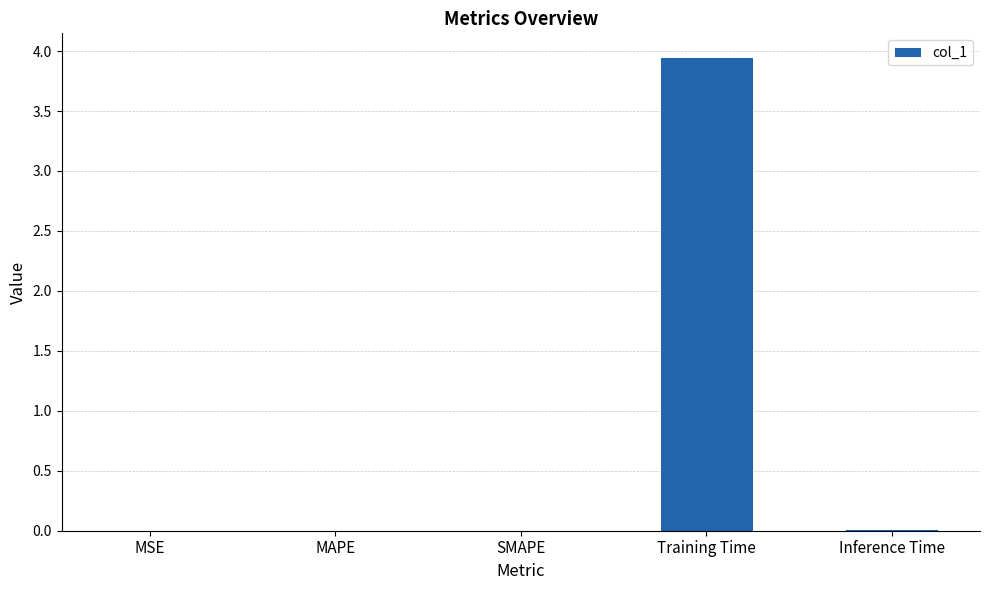

True or false: the data shows 0.0 at Inference Time.

True